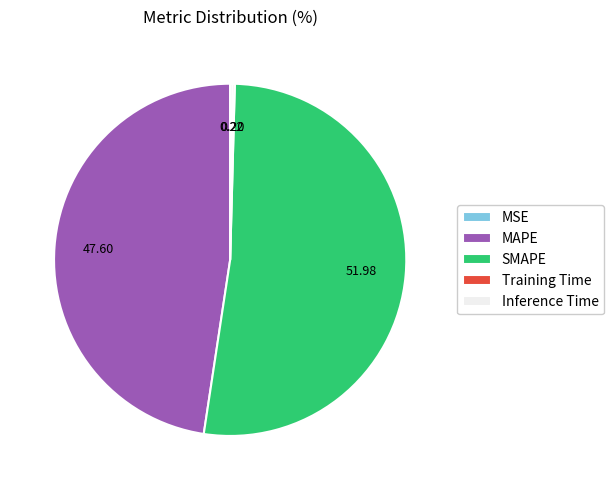

Which slice is the largest?

SMAPE